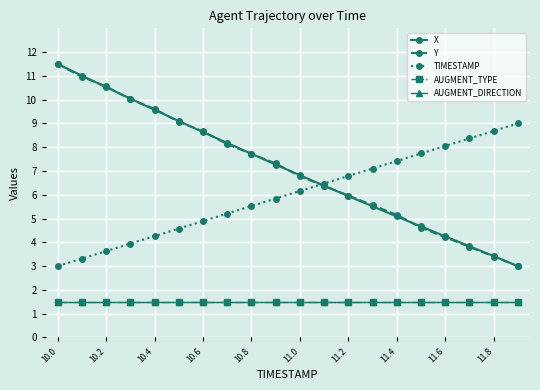

Is this an area chart (filled region under the line)?

No